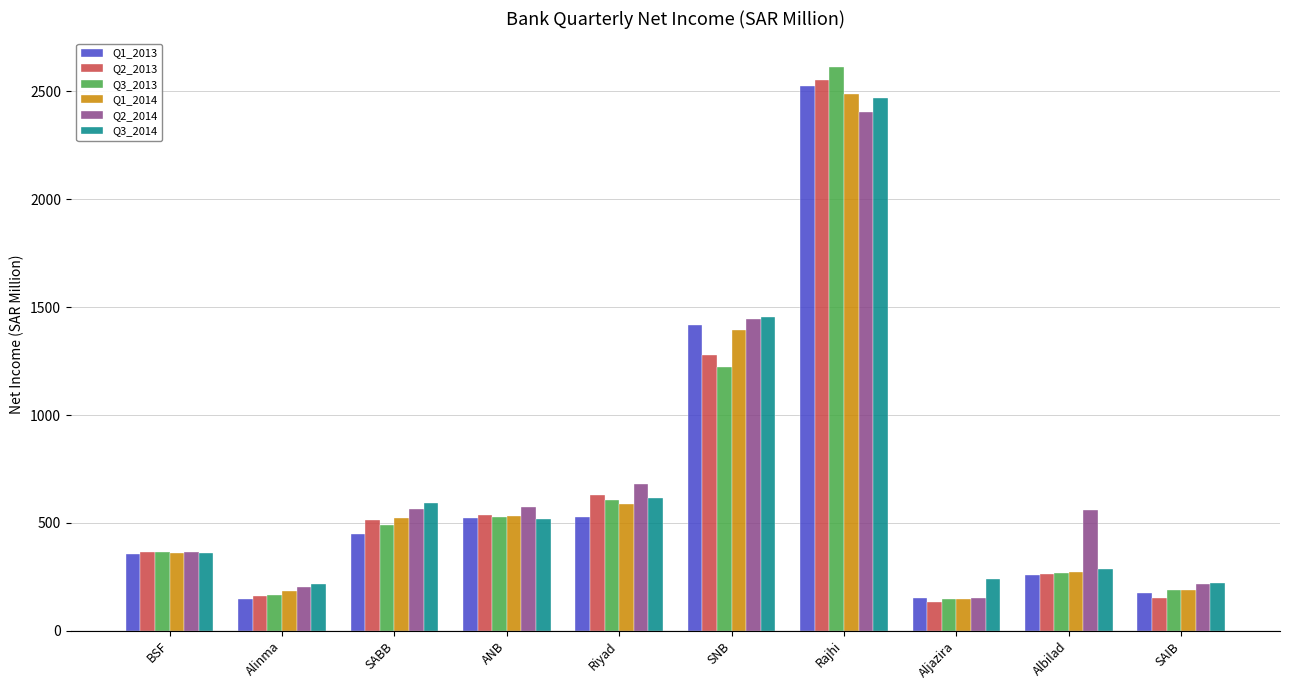

How many series are shown in this chart?

6